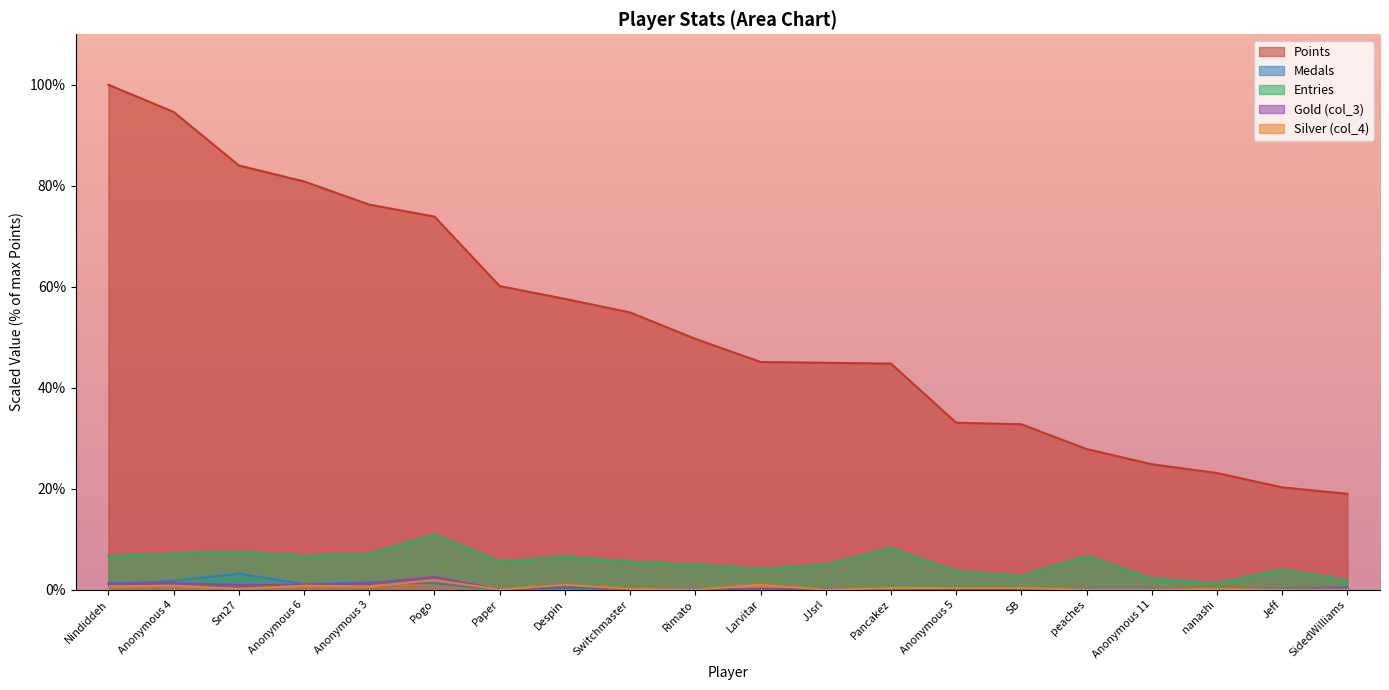

True or false: Medals and Entries cross at least once.

False